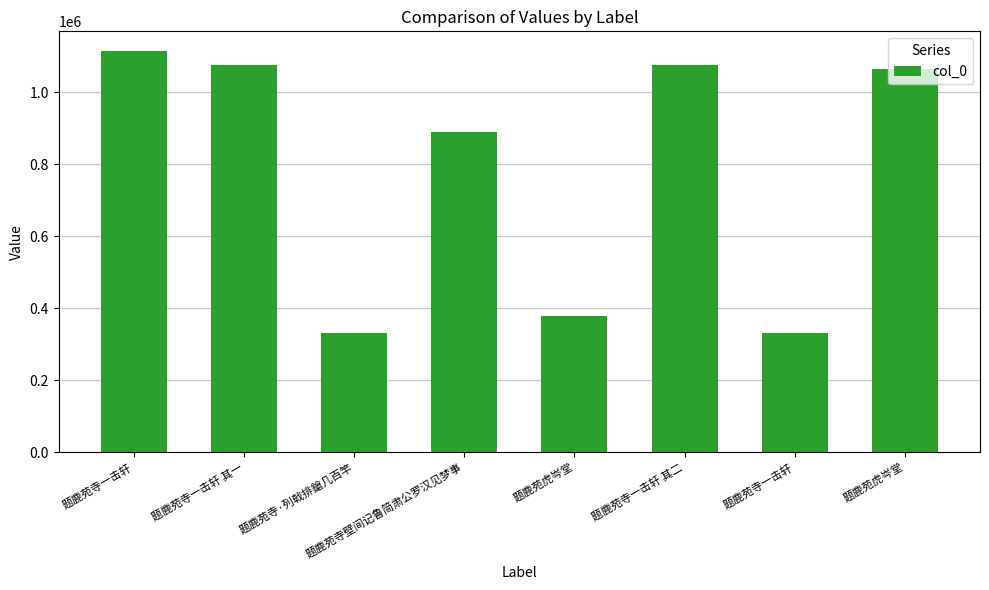

How many series are shown in this chart?

1